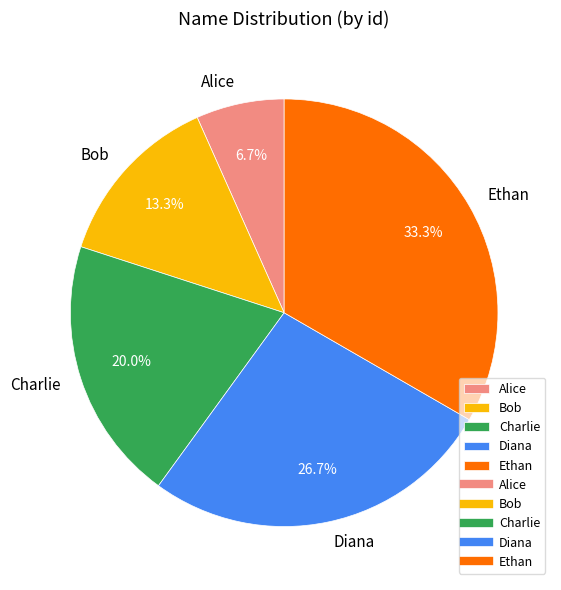

How many segments does this pie chart have?

5